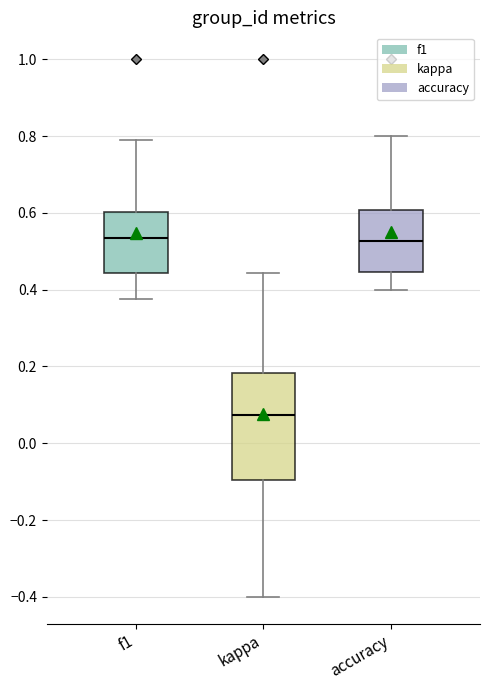

Reading left to right, read every box against the y-axis: the position of its median line, the range the box covers, and the ends of its whiskers. The values are not printed on the chart, so give them approximately, as read against the axis.

f1: median 0.54, box 0.44 to 0.60, whiskers 0.38 to 0.80
kappa: median 0.08, box -0.10 to 0.18, whiskers -0.40 to 0.44
accuracy: median 0.52, box 0.44 to 0.60, whiskers 0.40 to 0.80